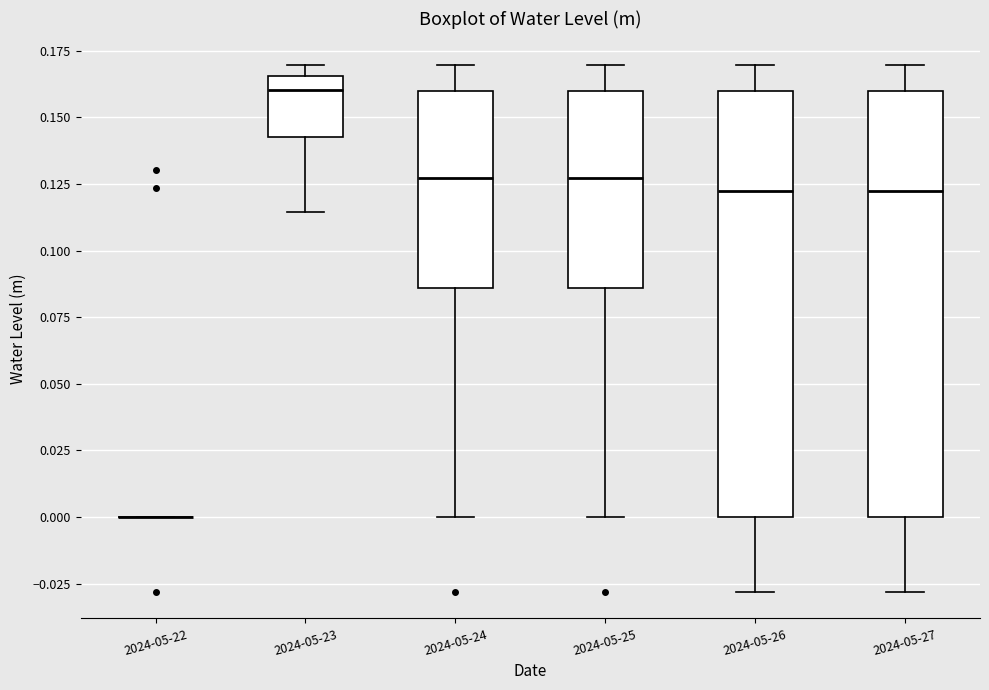

Where does the upper whisker of the box for 2024-05-24 end on the y-axis? The values are not printed on the chart, so give them approximately, as read against the axis.

0.170